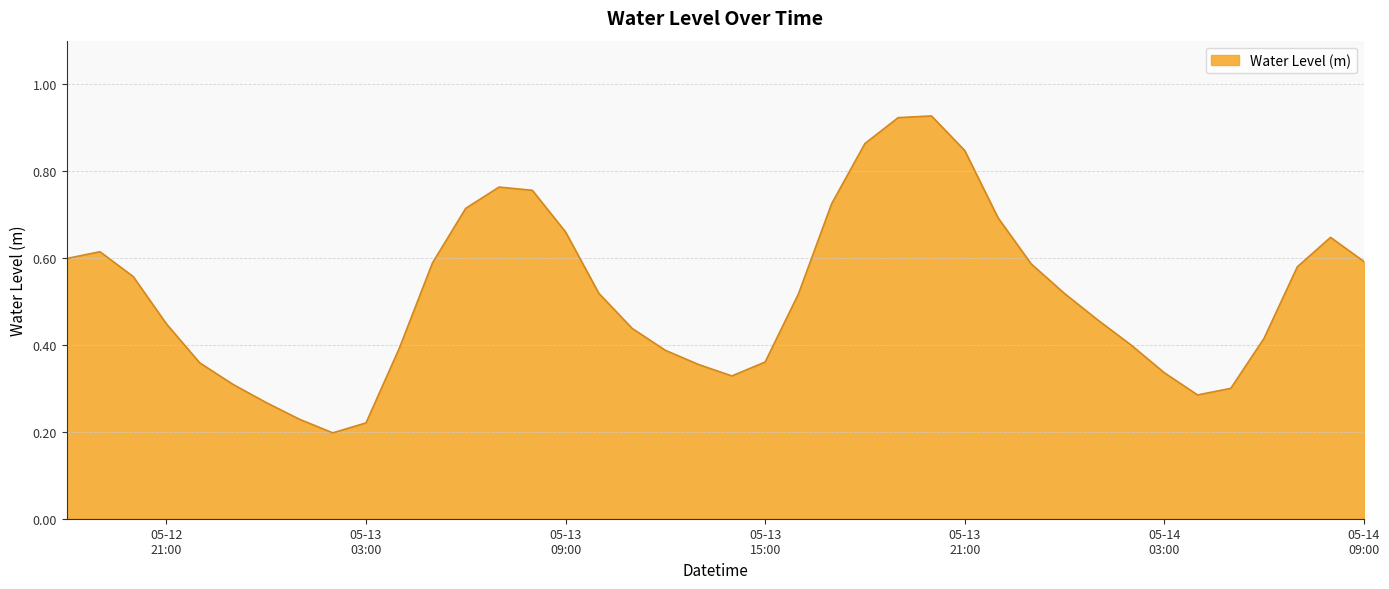

What is the difference between the second highest and minimum values?

0.7